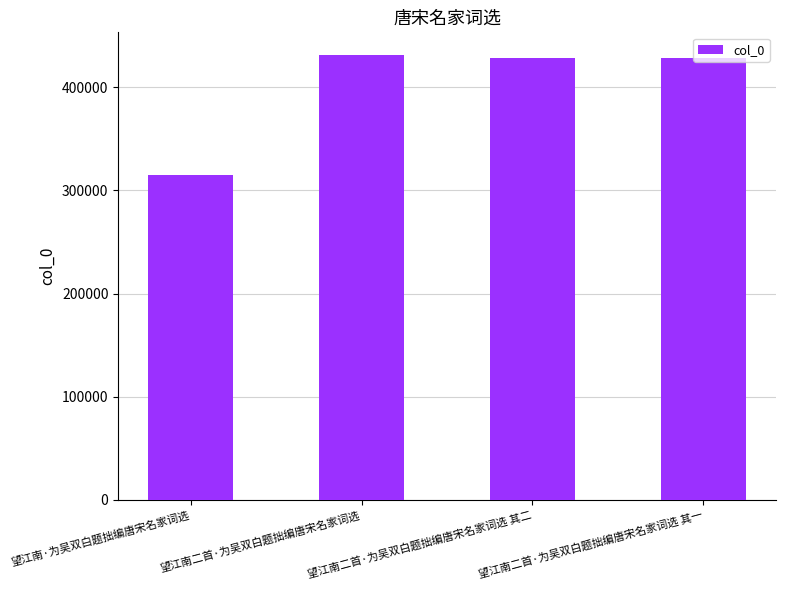

The chart shows a value of 457796 at 望江南·为吴双白题拙编唐宋名家词选. True or false?

False